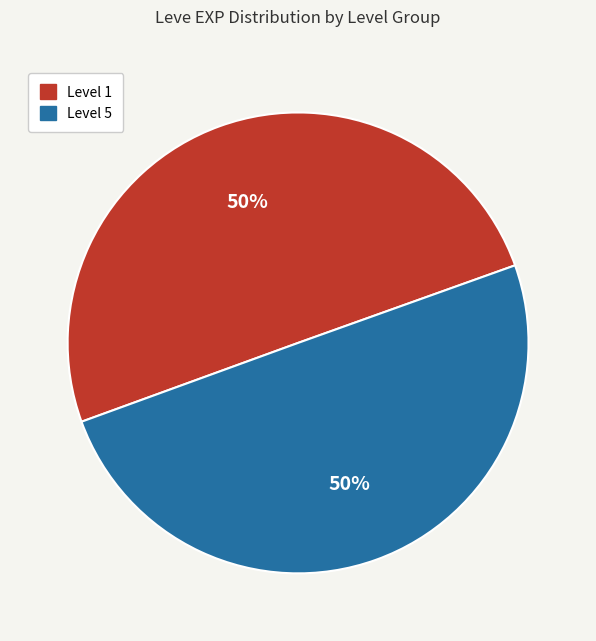

To the nearest percent, what is the average slice percentage?

50%